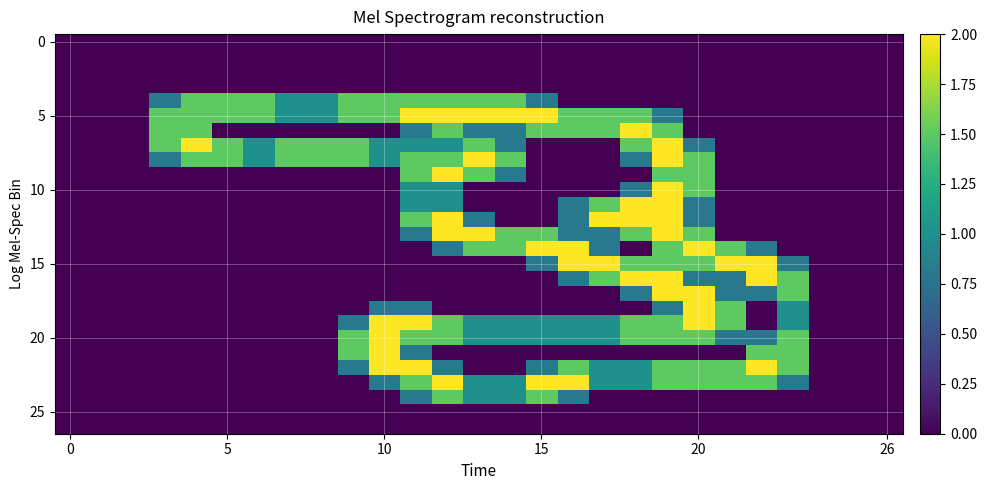

At how many categories does at least one series exceed 1?

21